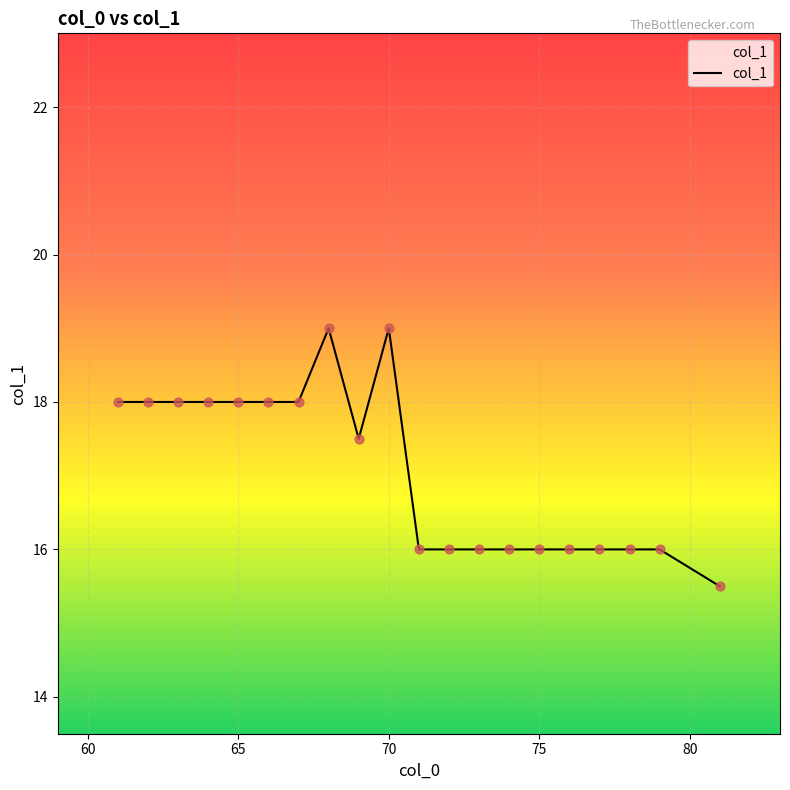

What is the difference between the maximum and minimum values?

3.5